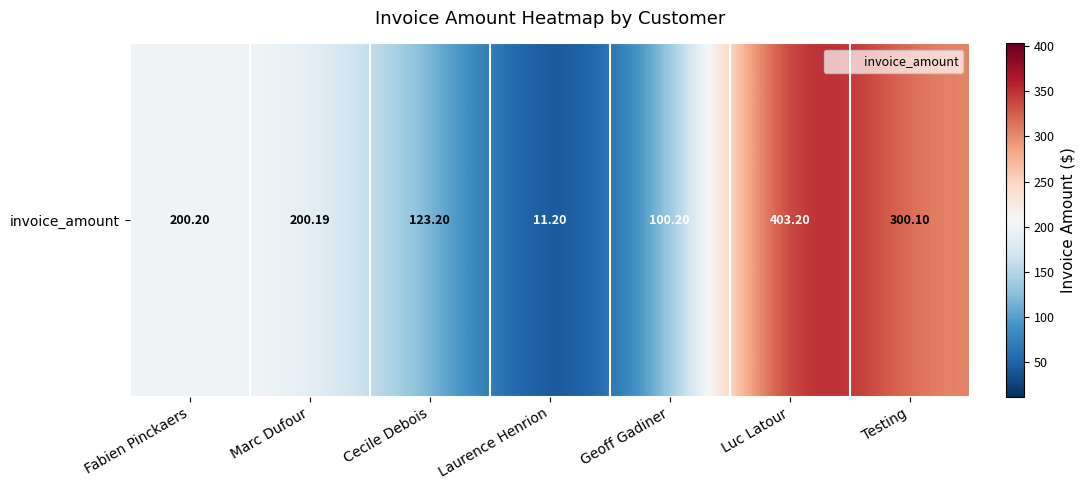

What is the maximum value shown in the chart?

403.2